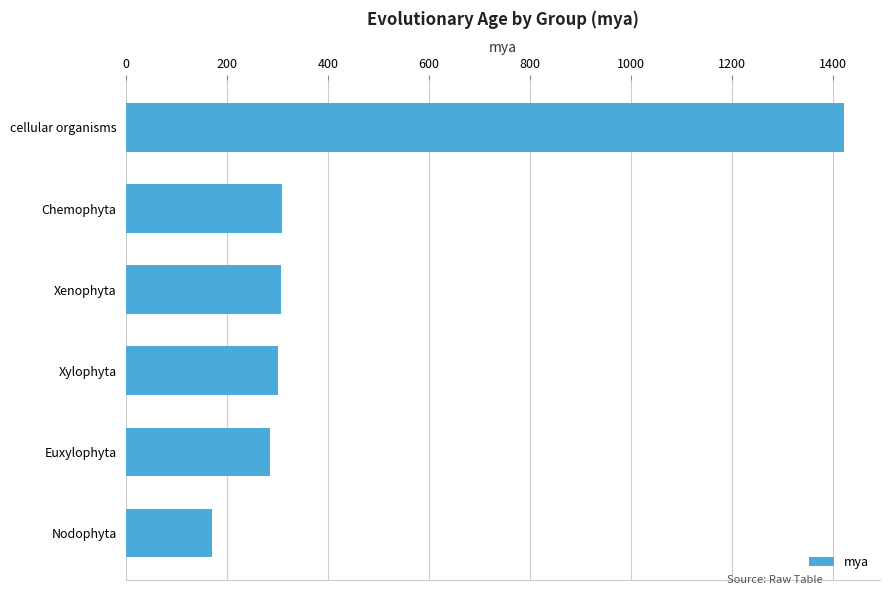

How many distinct data groups are displayed?

1